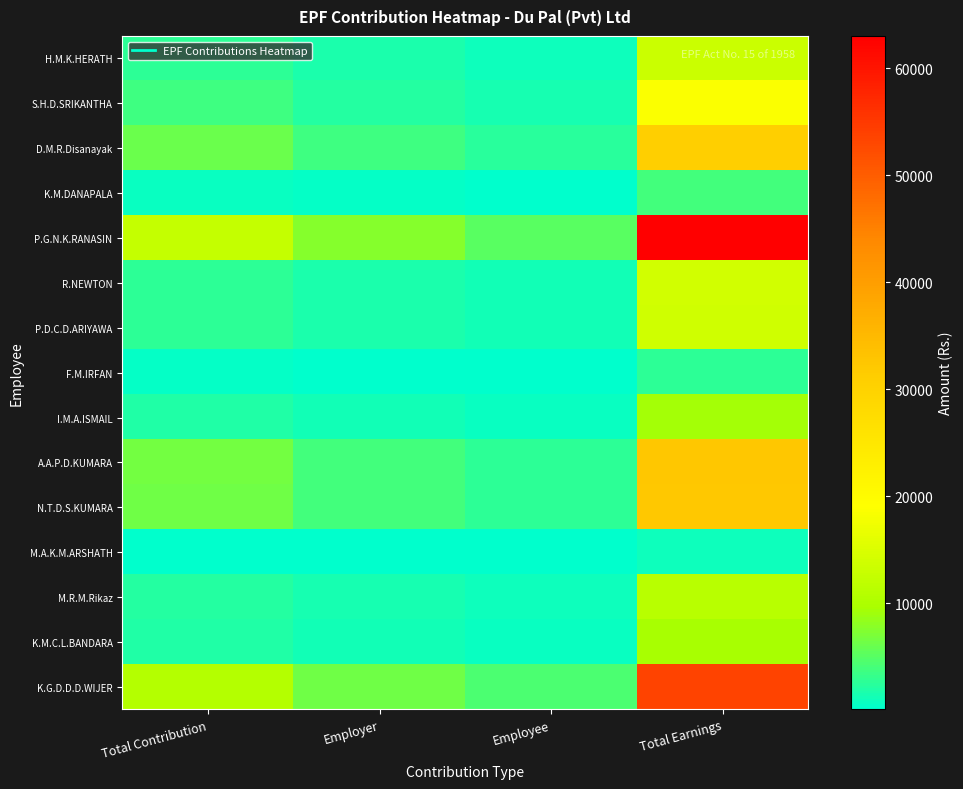

Reading left to right, extract all data points from this chart.

H.M.K.HERATH: Total Contribution=2629.1	Employer=1577.5	Employee=1051.7	Total Earnings=13145.7
S.H.D.SRIKANTHA: Total Contribution=3730.2	Employer=2238.1	Employee=1492.1	Total Earnings=18650.9
D.M.R.Disanayak: Total Contribution=6118.6	Employer=3671.2	Employee=2447.4	Total Earnings=30593.1
K.M.DANAPALA: Total Contribution=766.5	Employer=459.9	Employee=306.6	Total Earnings=3832.5
P.G.N.K.RANASIN: Total Contribution=12603.8	Employer=7562.3	Employee=5041.5	Total Earnings=63018.9
R.NEWTON: Total Contribution=2776.8	Employer=1666.1	Employee=1110.7	Total Earnings=13884.1
P.D.C.D.ARIYAWA: Total Contribution=2729.6	Employer=1637.8	Employee=1091.9	Total Earnings=13648.2
F.M.IRFAN: Total Contribution=538.1	Employer=322.9	Employee=215.2	Total Earnings=2690.5
I.M.A.ISMAIL: Total Contribution=1852.3	Employer=1111.4	Employee=740.9	Total Earnings=9261.6
A.A.P.D.KUMARA: Total Contribution=6486.0	Employer=3891.6	Employee=2594.4	Total Earnings=32430.0
N.T.D.S.KUMARA: Total Contribution=6444.0	Employer=3866.4	Employee=2577.6	Total Earnings=32220.0
M.A.K.M.ARSHATH: Total Contribution=213.7	Employer=128.2	Employee=85.5	Total Earnings=1068.5
M.R.M.Rikaz: Total Contribution=2253.5	Employer=1352.1	Employee=901.4	Total Earnings=11267.6
K.M.C.L.BANDARA: Total Contribution=1895.5	Employer=1137.3	Employee=758.2	Total Earnings=9477.5
K.G.D.D.D.WIJER: Total Contribution=10733.0	Employer=6439.8	Employee=4293.2	Total Earnings=53664.8